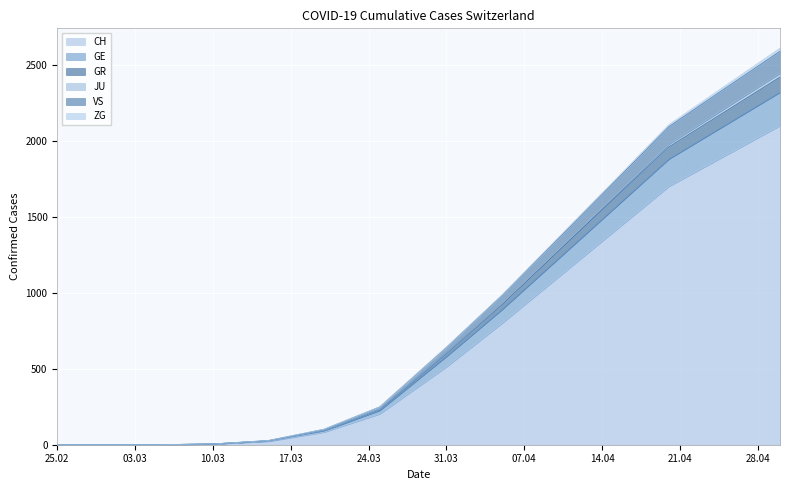

True or false: VS and GE intersect in this chart.

False